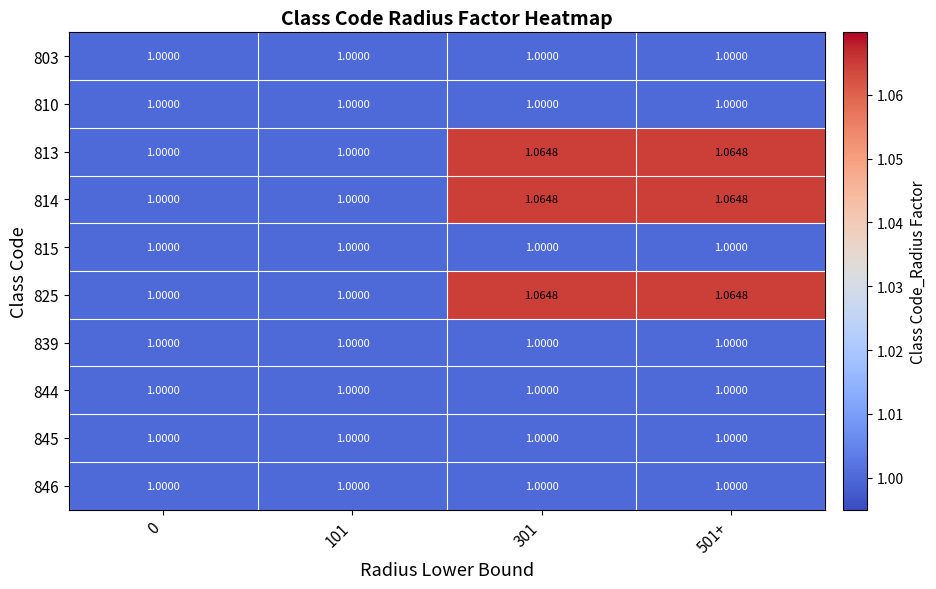

Is the value of 814 at 0 greater than the value of 813 at 301?

No